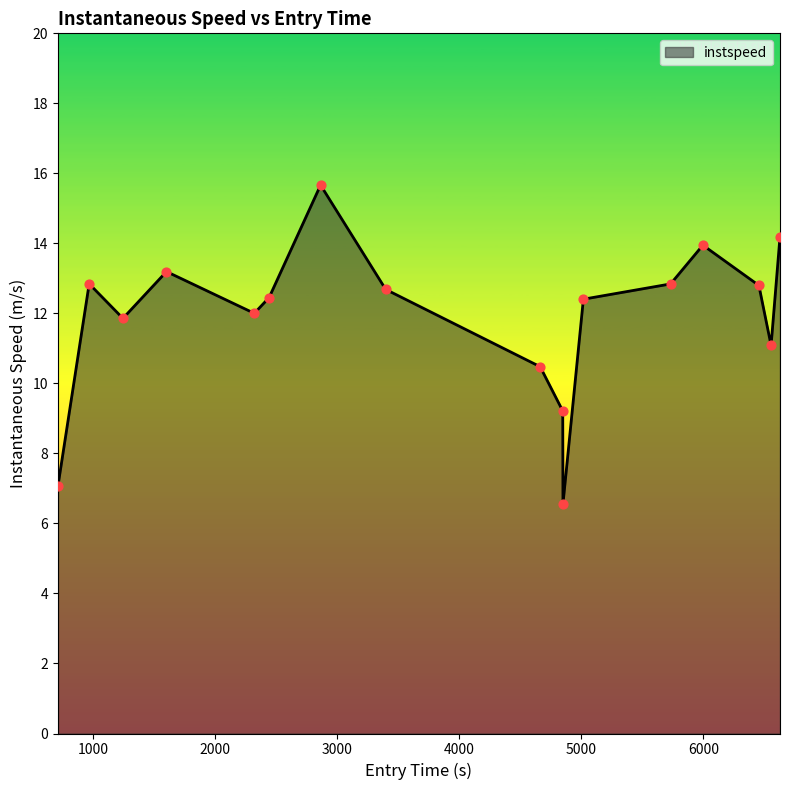

What is the difference between the maximum and minimum values?

9.1